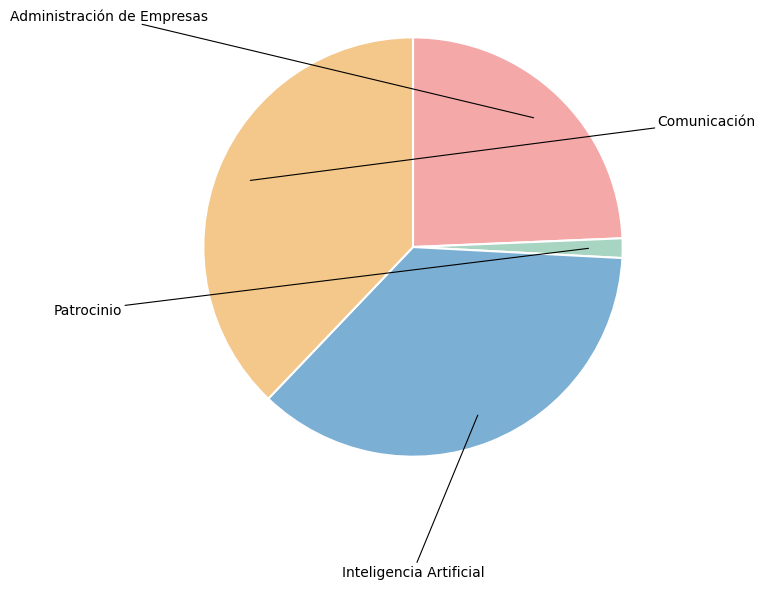

Which slice is the largest?

Comunicación